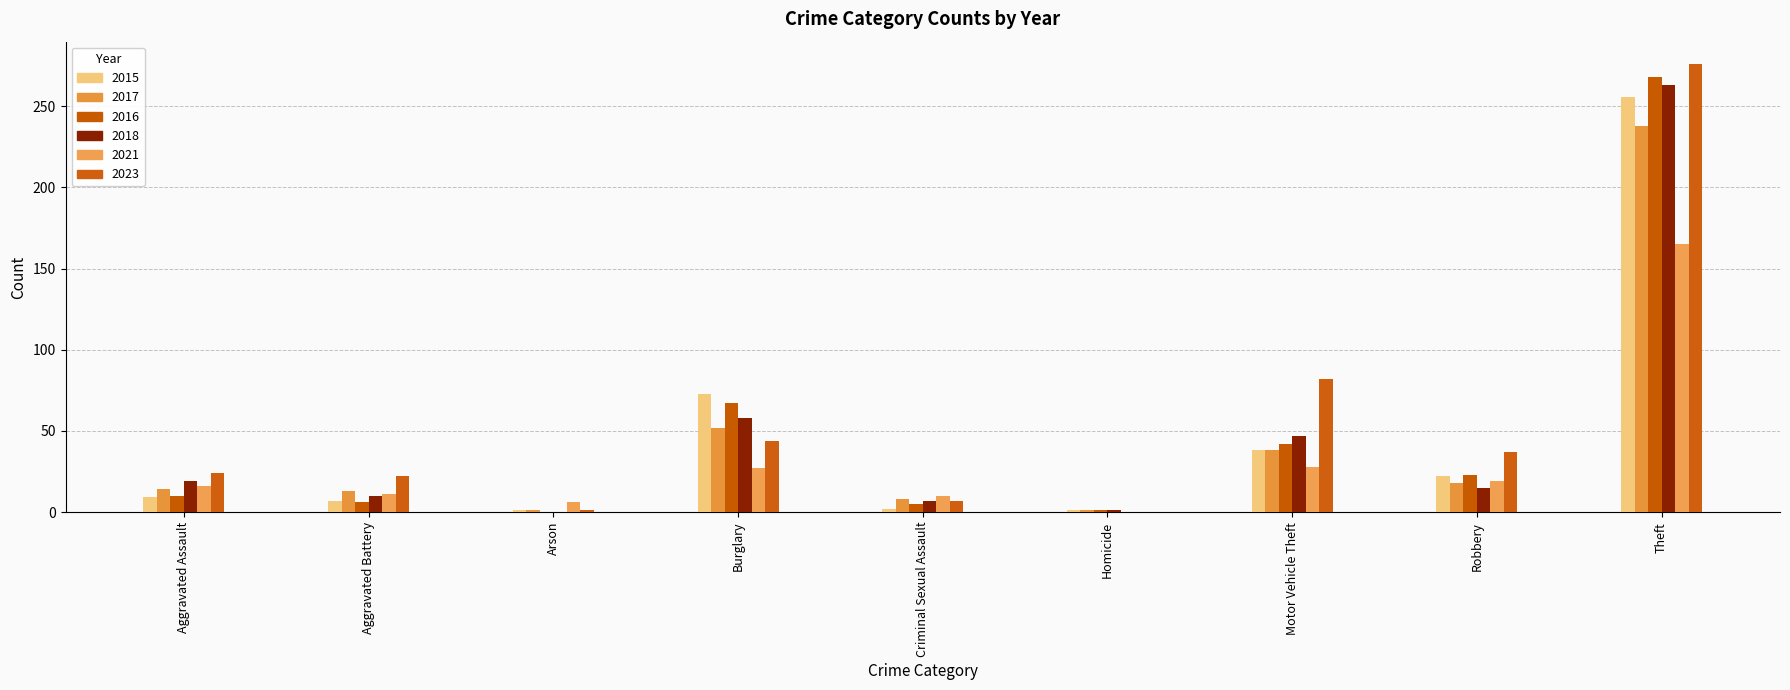

At how many categories does at least one series exceed 230?

1